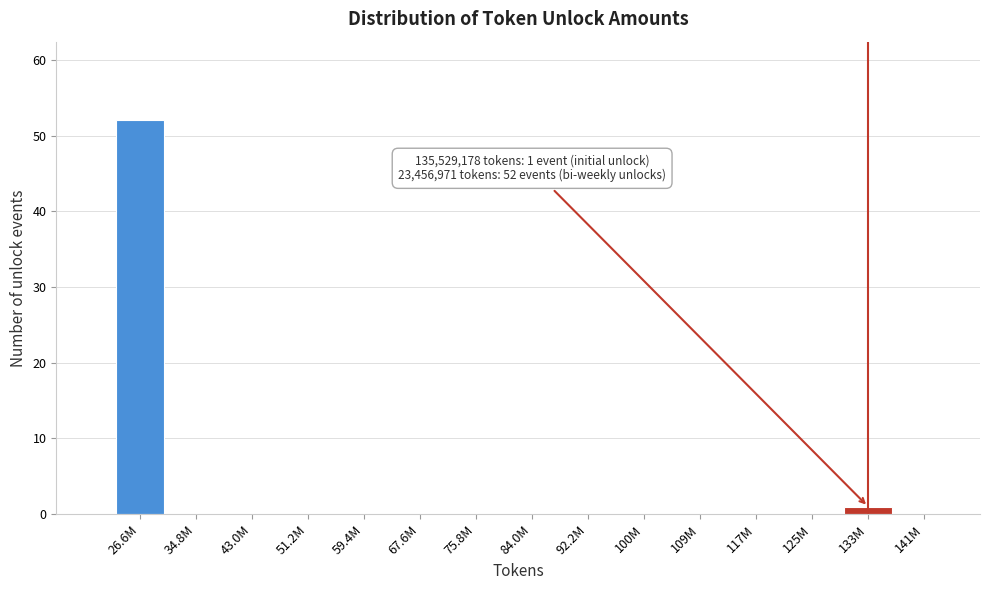

Reading left to right, list all the values displayed in this chart.

26.6M=52	34.8M=0	43.0M=0	51.2M=0	59.4M=0	67.6M=0	75.8M=0	84.0M=0	92.2M=0	100M=0	109M=0	117M=0	125M=0	133M=1	141M=0